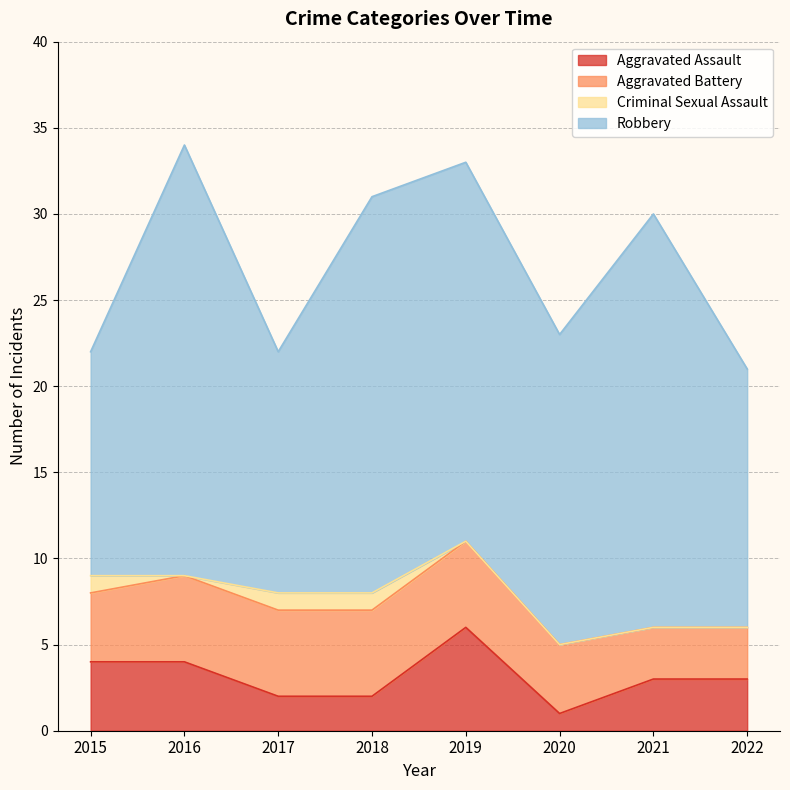

What is the greatest value displayed?

25